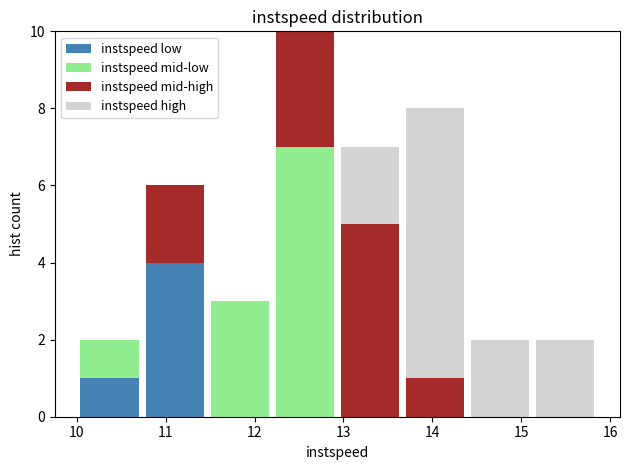

Which range on the x-axis has the tallest stacked bar (by total height)?

12.2 to 12.9